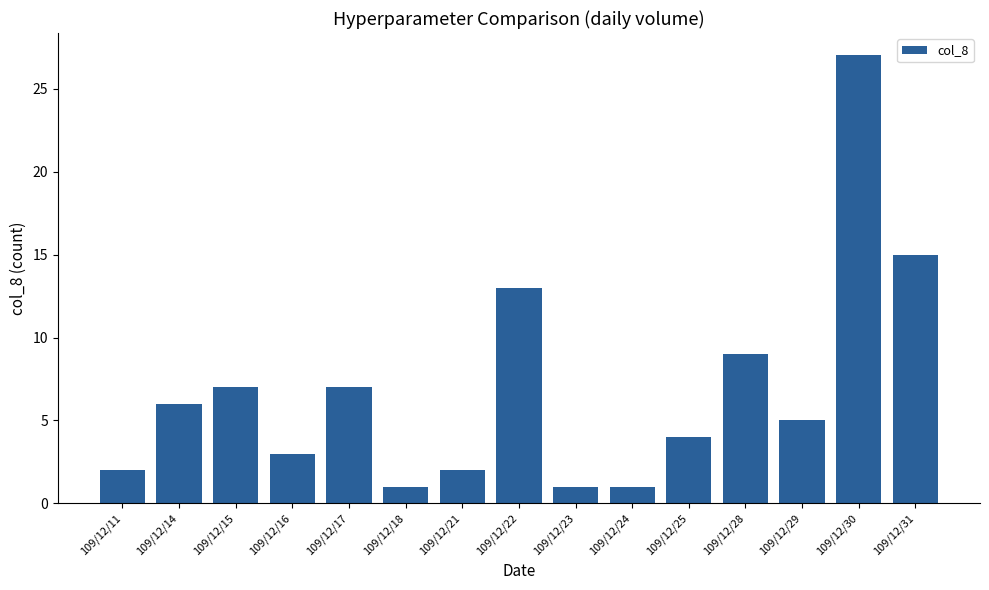

What is the value of the 8th bar from the left?

13